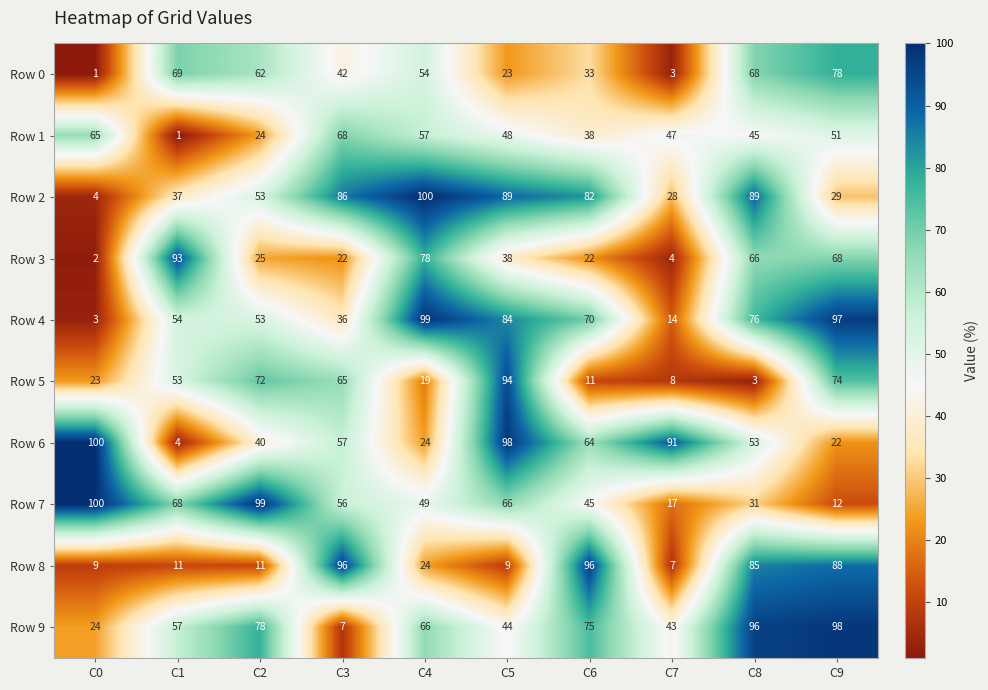

True or false: Row 4 has a value of 97 at C9.

True